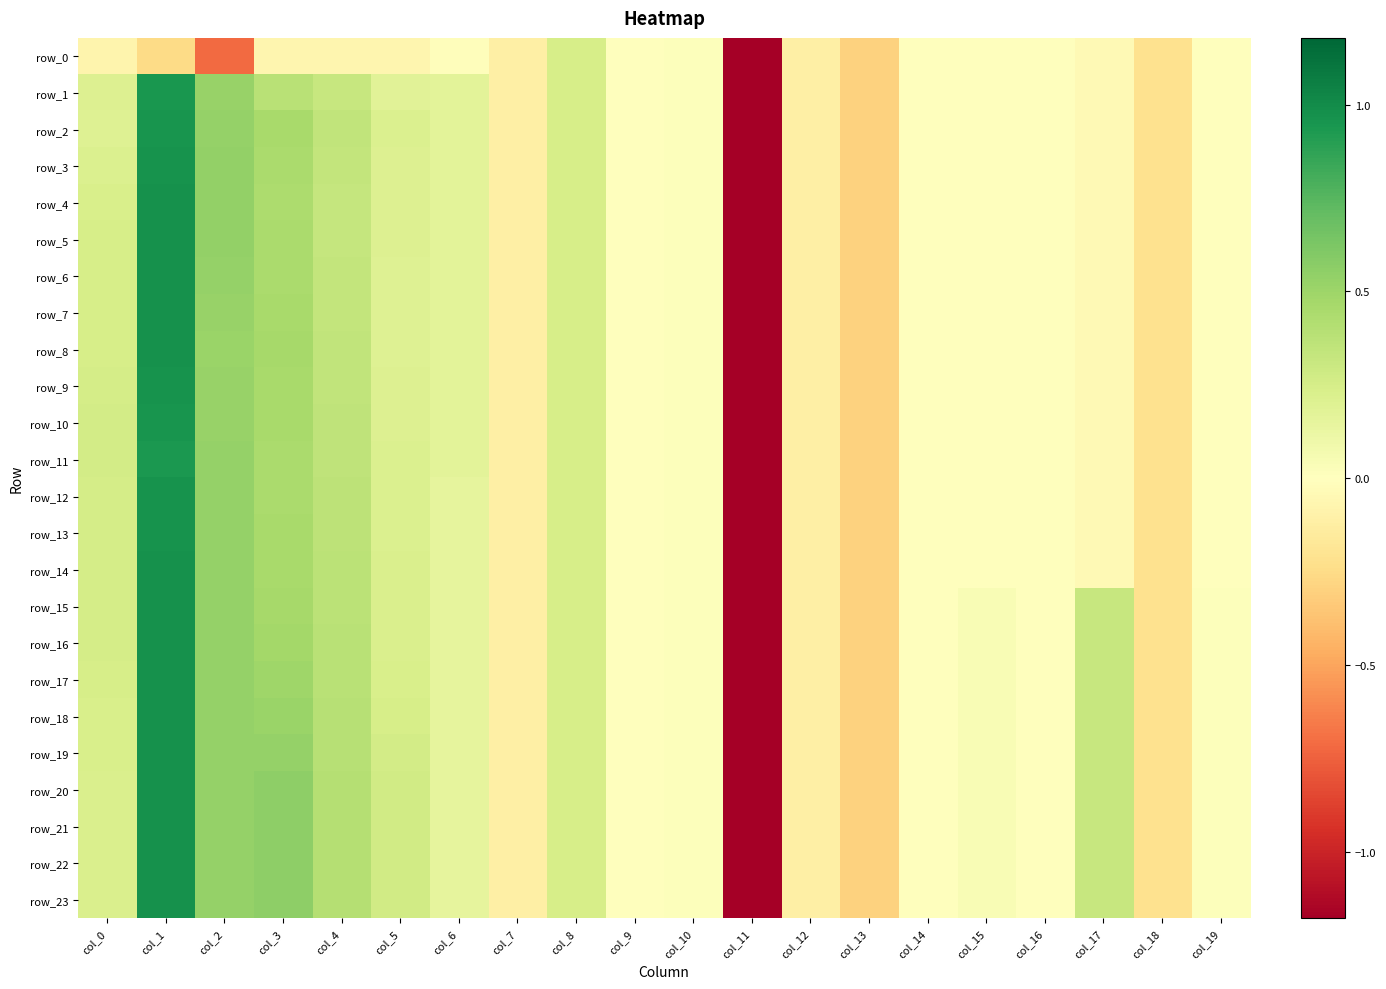

Between col_0 and col_14, which is larger?

col_14